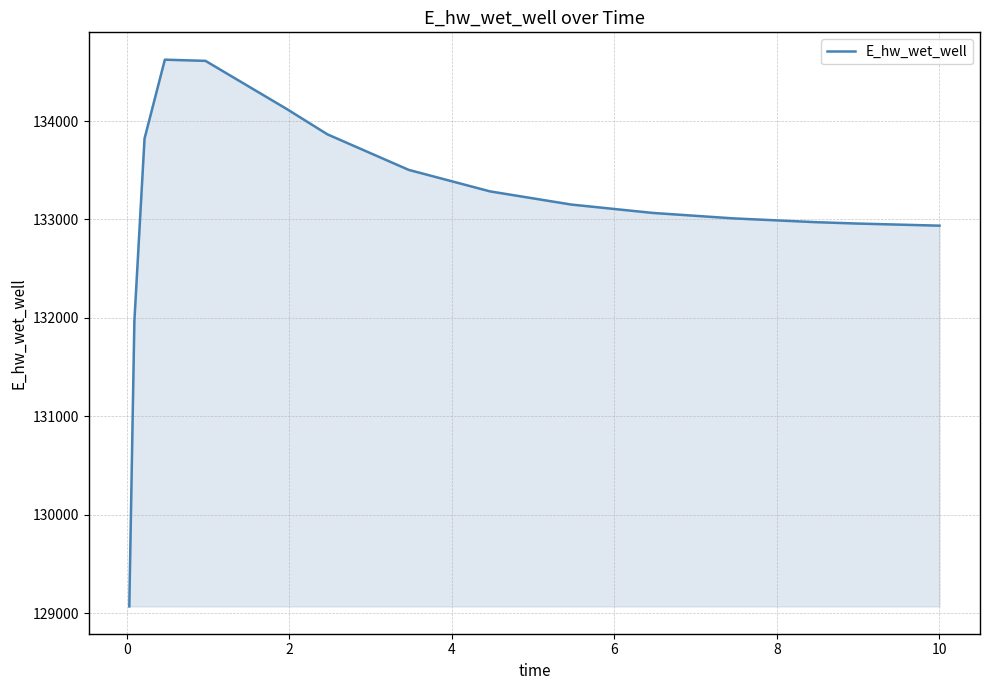

What is the difference between the maximum and minimum values?

5555.0